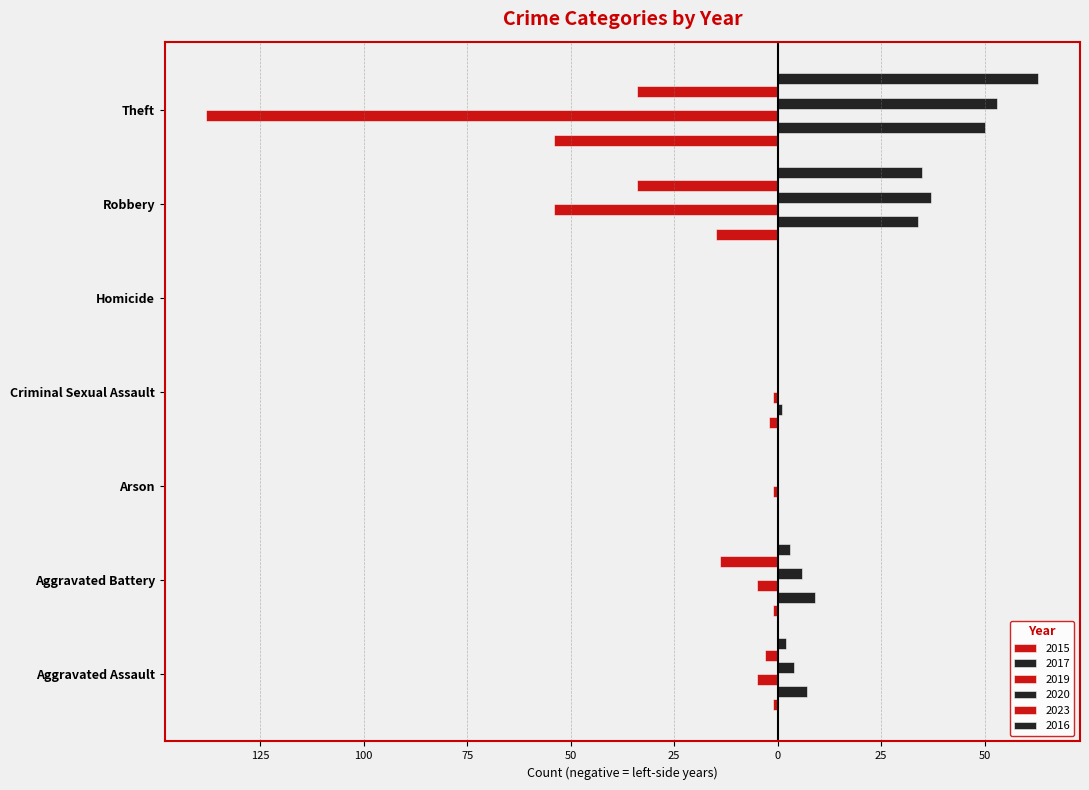

What is the approximate value of 2020 at Aggravated Assault?

4